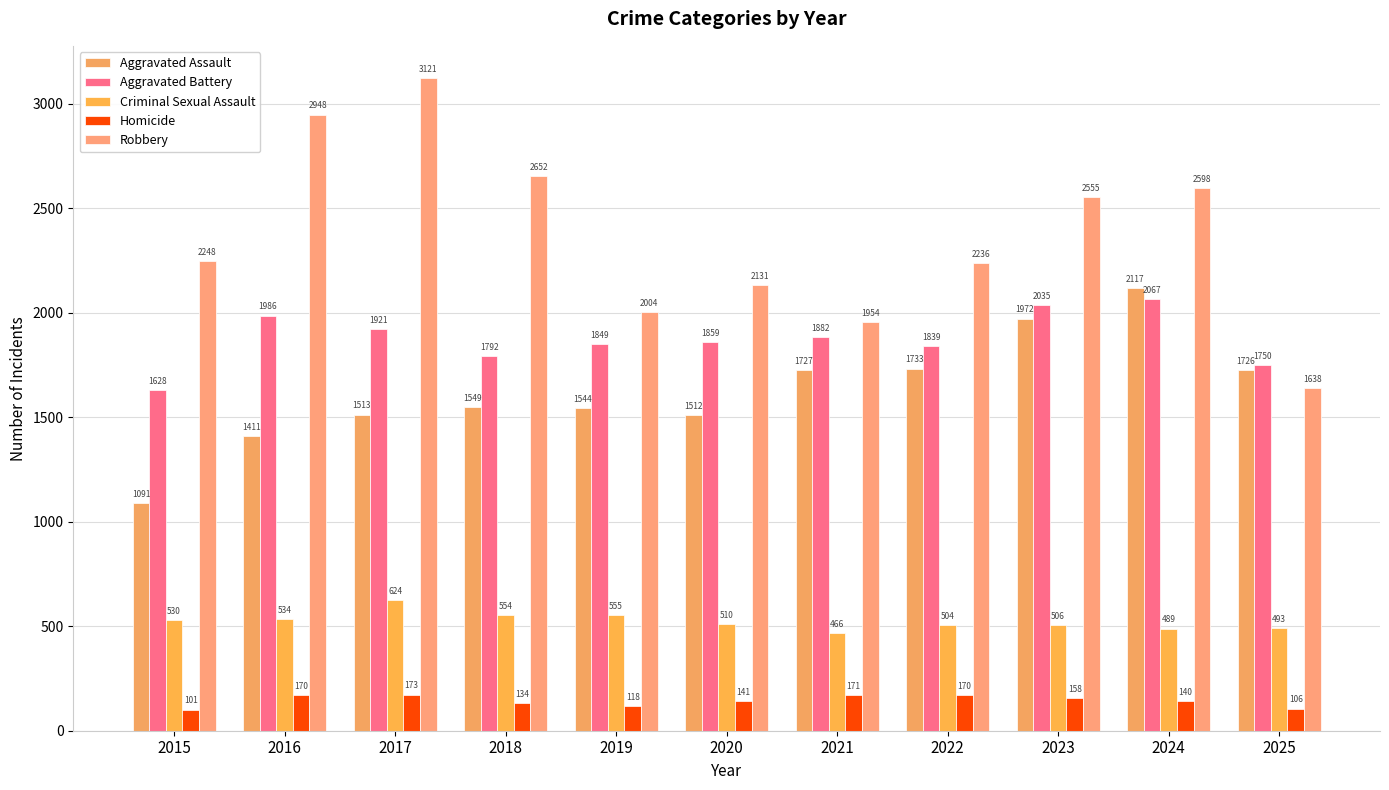

The Homicide series shows 57 at 2025. True or false?

False